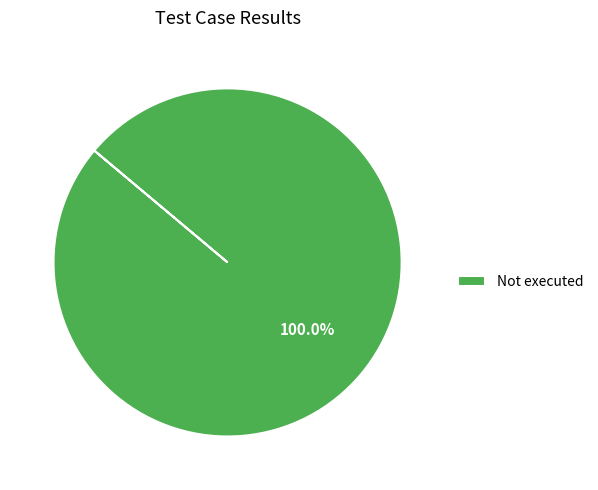

Is there a majority slice in this chart?

Yes